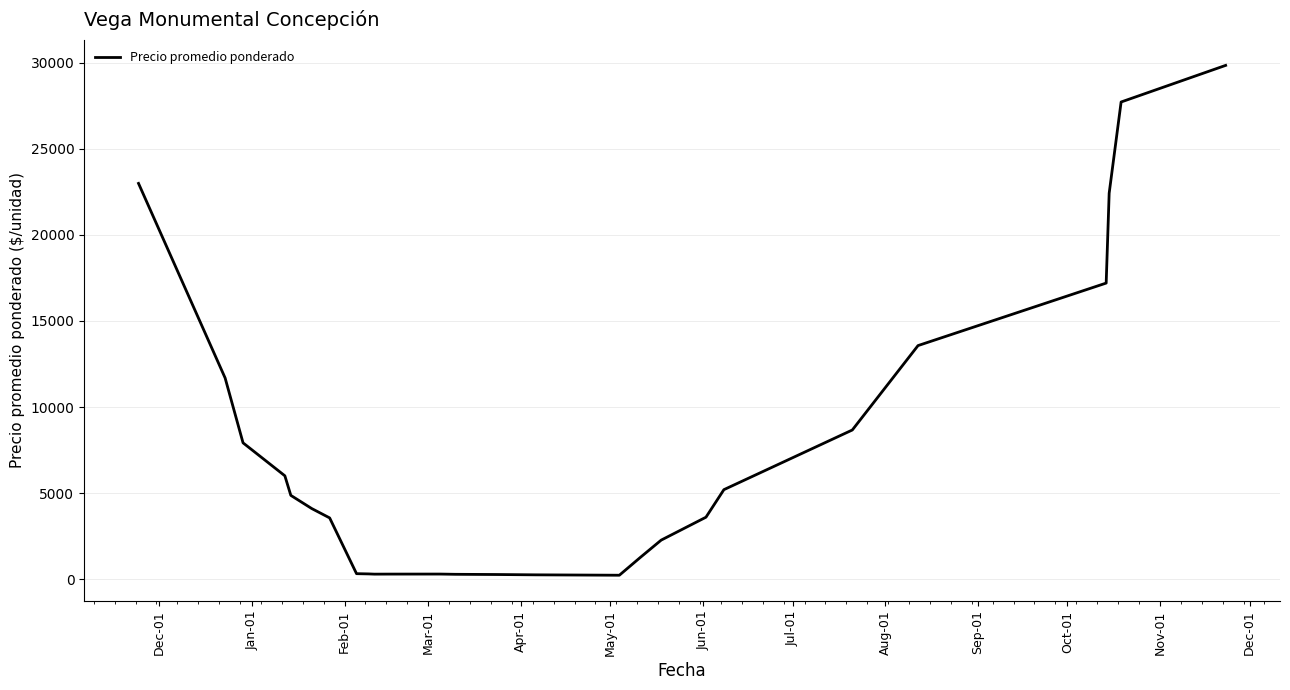

What is the greatest value displayed?

29860.4